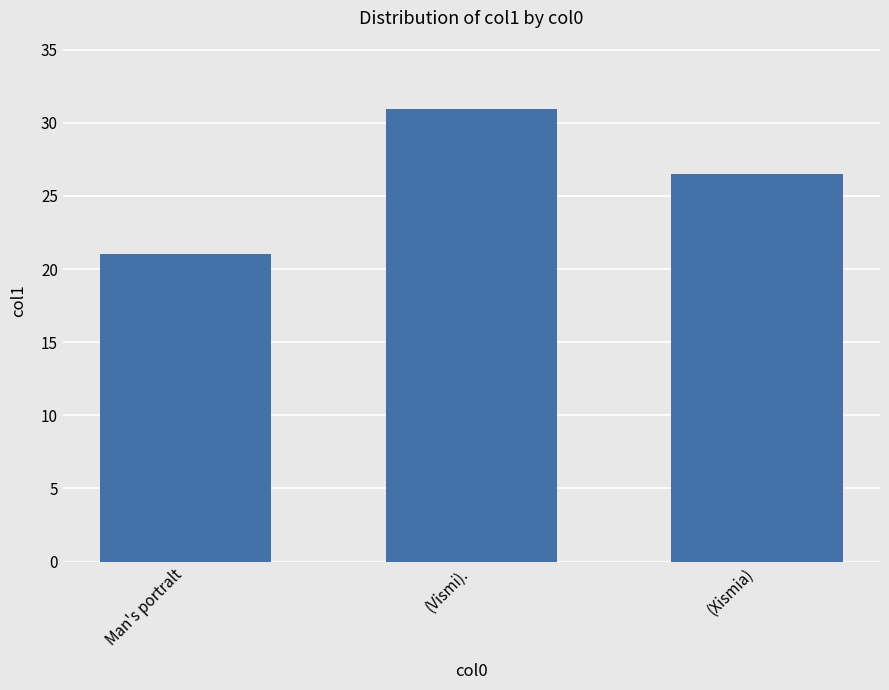

Rank the categories by value from highest to lowest.

(Vismi)., (Xismia), Man's portralt